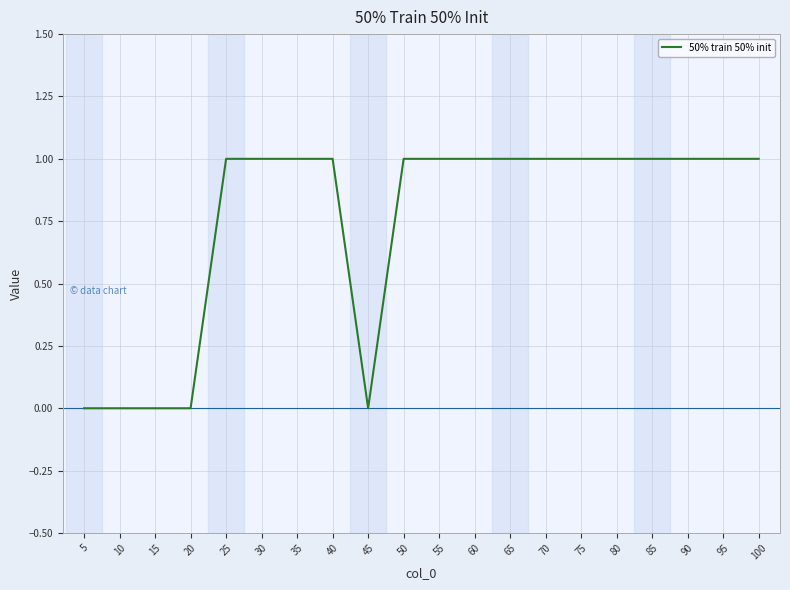

Read the value at 35.

1